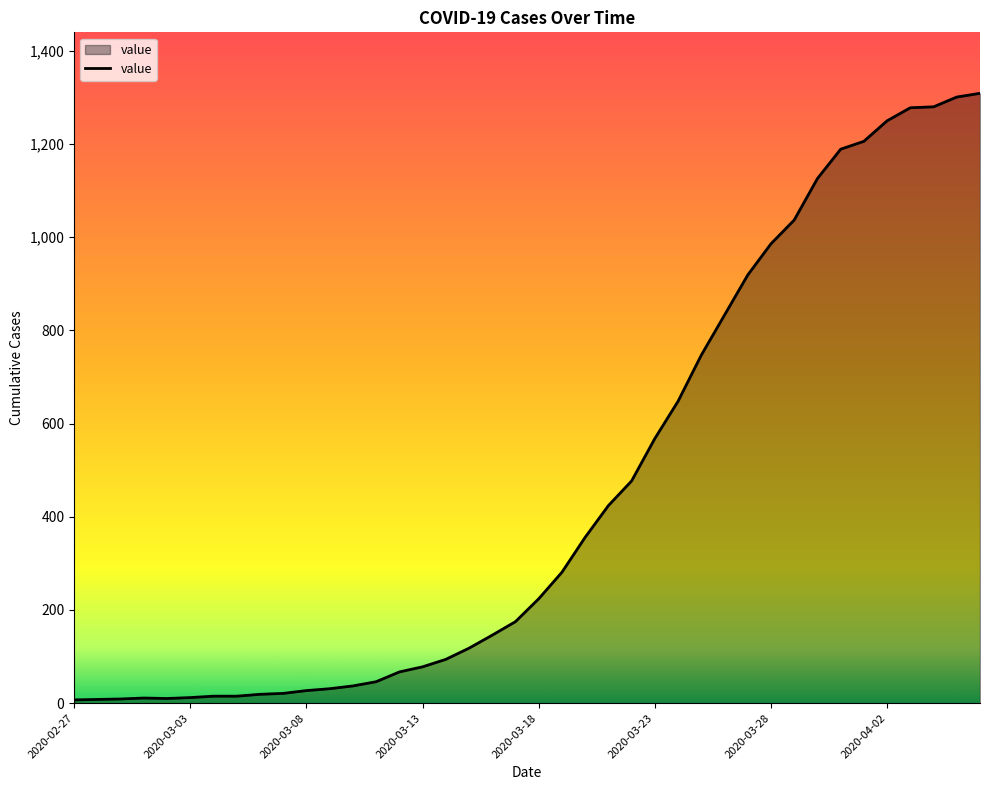

List the labels in order of value, largest first.

2020-04-06, 2020-04-05, 2020-04-04, 2020-04-03, 2020-04-02, 2020-04-01, 2020-03-31, 2020-03-30, 2020-03-29, 2020-03-28, 2020-03-27, 2020-03-26, 2020-03-25, 2020-03-24, 2020-03-23, 2020-03-22, 2020-03-21, 2020-03-20, 2020-03-19, 2020-03-18, 2020-03-17, 2020-03-16, 2020-03-15, 2020-03-14, 2020-03-13, 2020-03-12, 2020-03-11, 2020-03-10, 2020-03-09, 2020-03-08, 2020-03-07, 2020-03-06, 2020-03-04, 2020-03-05, 2020-03-03, 2020-03-01, 2020-03-02, 2020-02-29, 2020-02-28, 2020-02-27